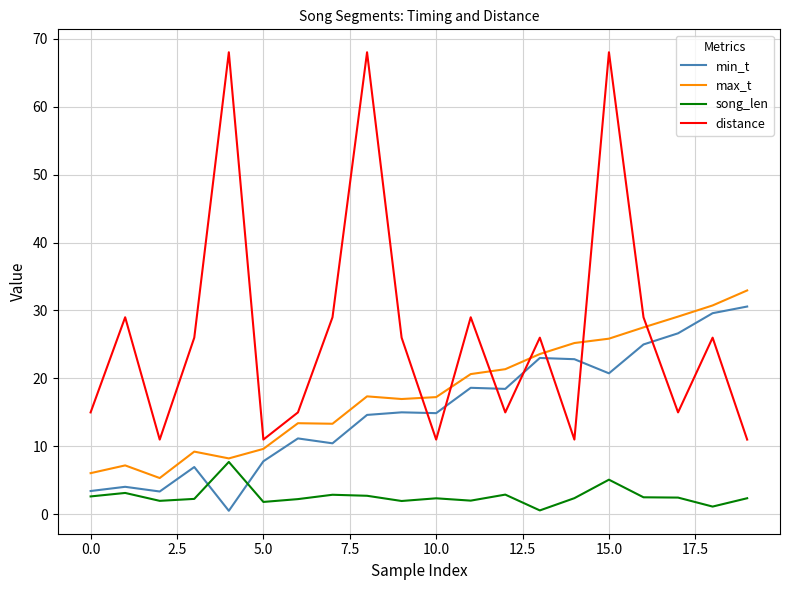

Which series ends up on top after the final intersection of distance and min_t?

min_t